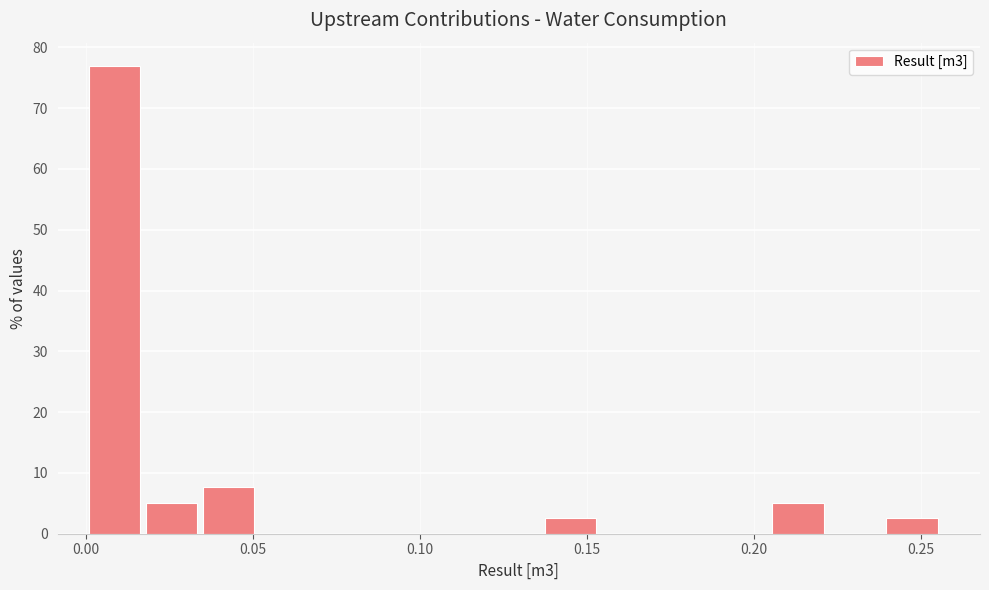

Read against the x-axis, roughly where is the centre of the tallest bar?

0.010